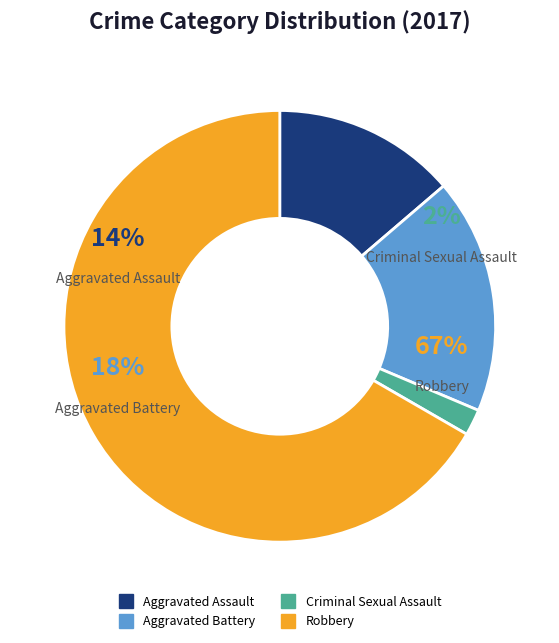

To the nearest percent, what percentage of the pie is Criminal Sexual Assault?

2%